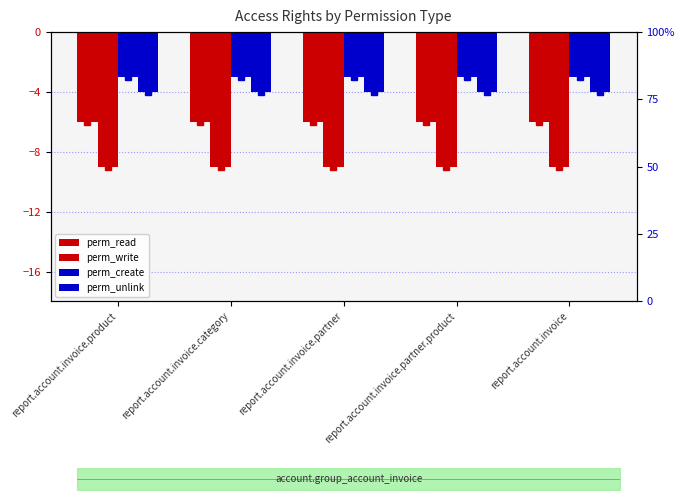

The perm_unlink series shows -4 at report.account.invoice.product. True or false?

True